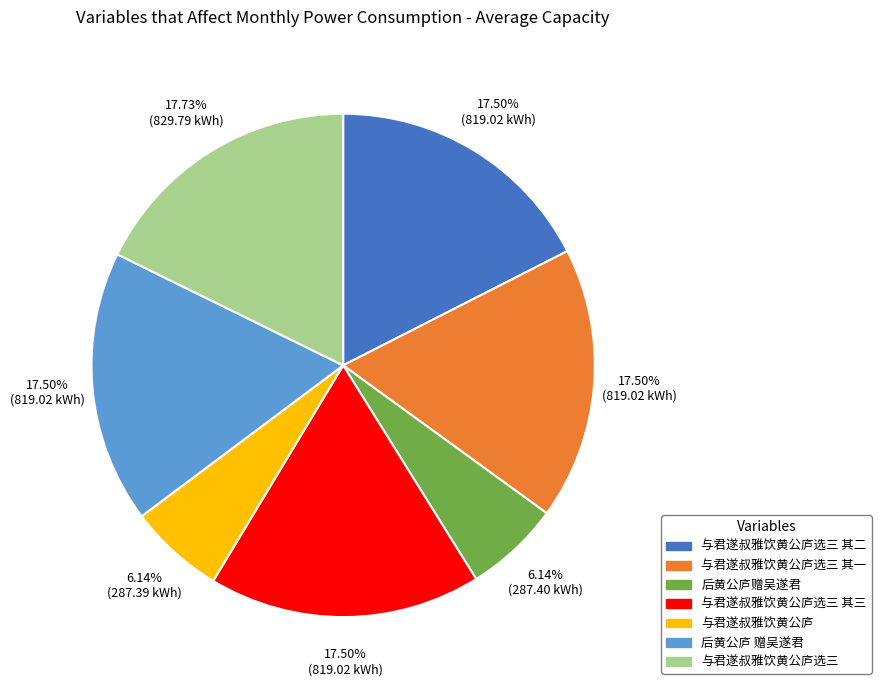

Does any single category account for the majority?

No